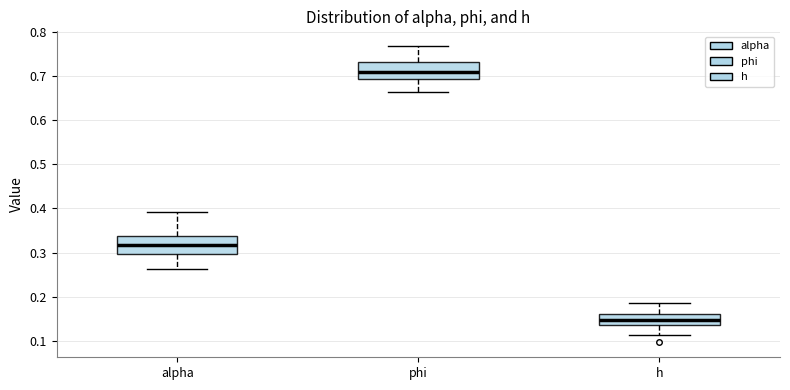

Which box has the lowest median line?

h